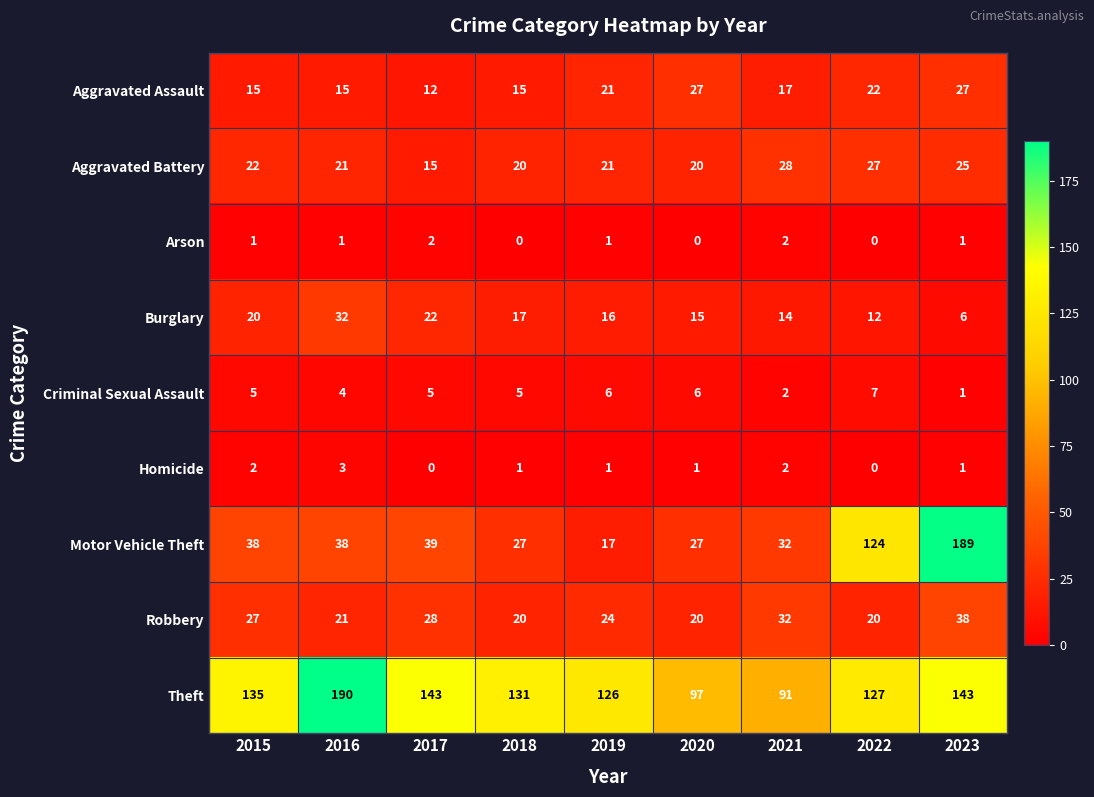

Which series has the largest total across all categories?

Theft